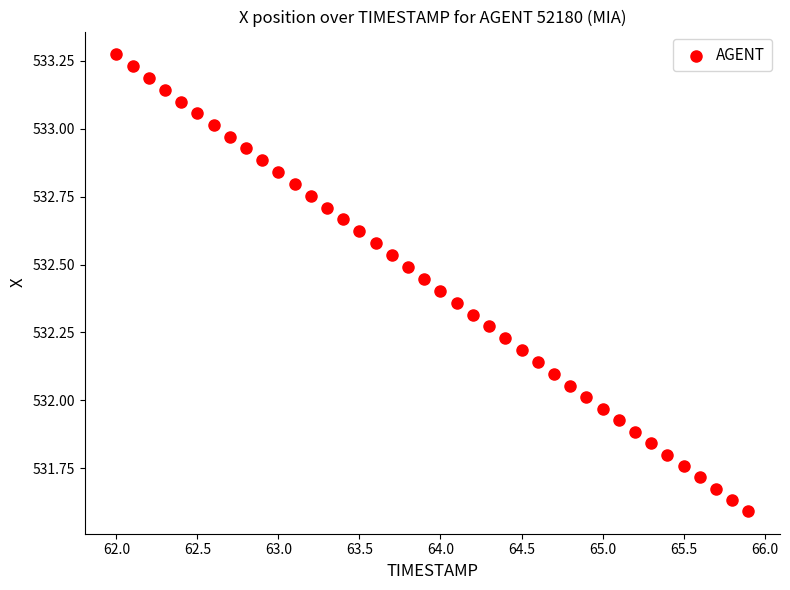

What is the range of X values (max minus min)?

3.9